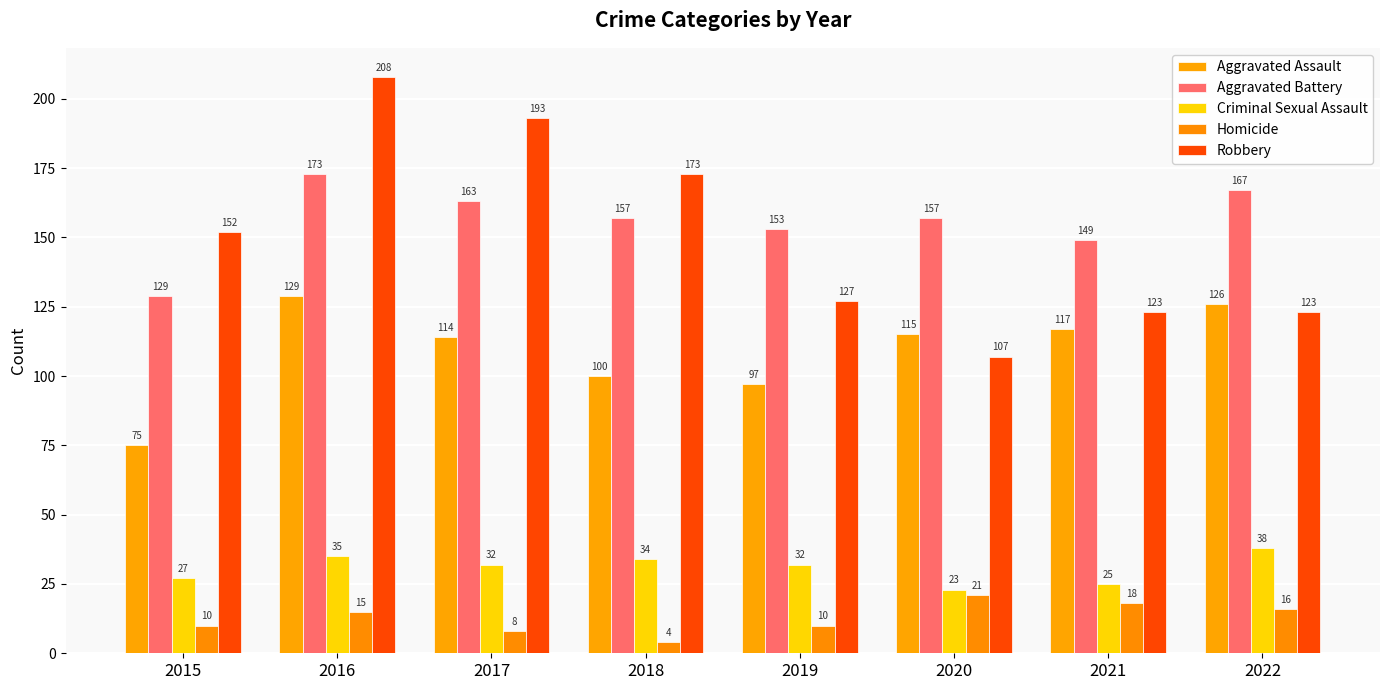

Which series has the widest spread of values?

Robbery